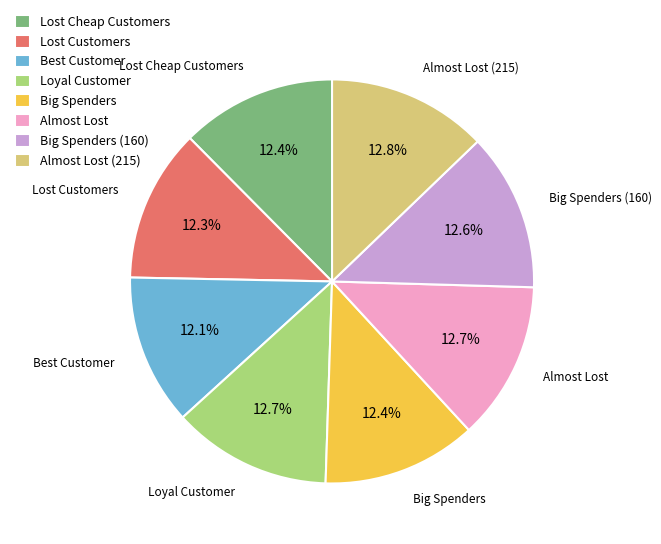

What is the ratio of the value at Lost Customers to the value at Almost Lost (215)?

1.0